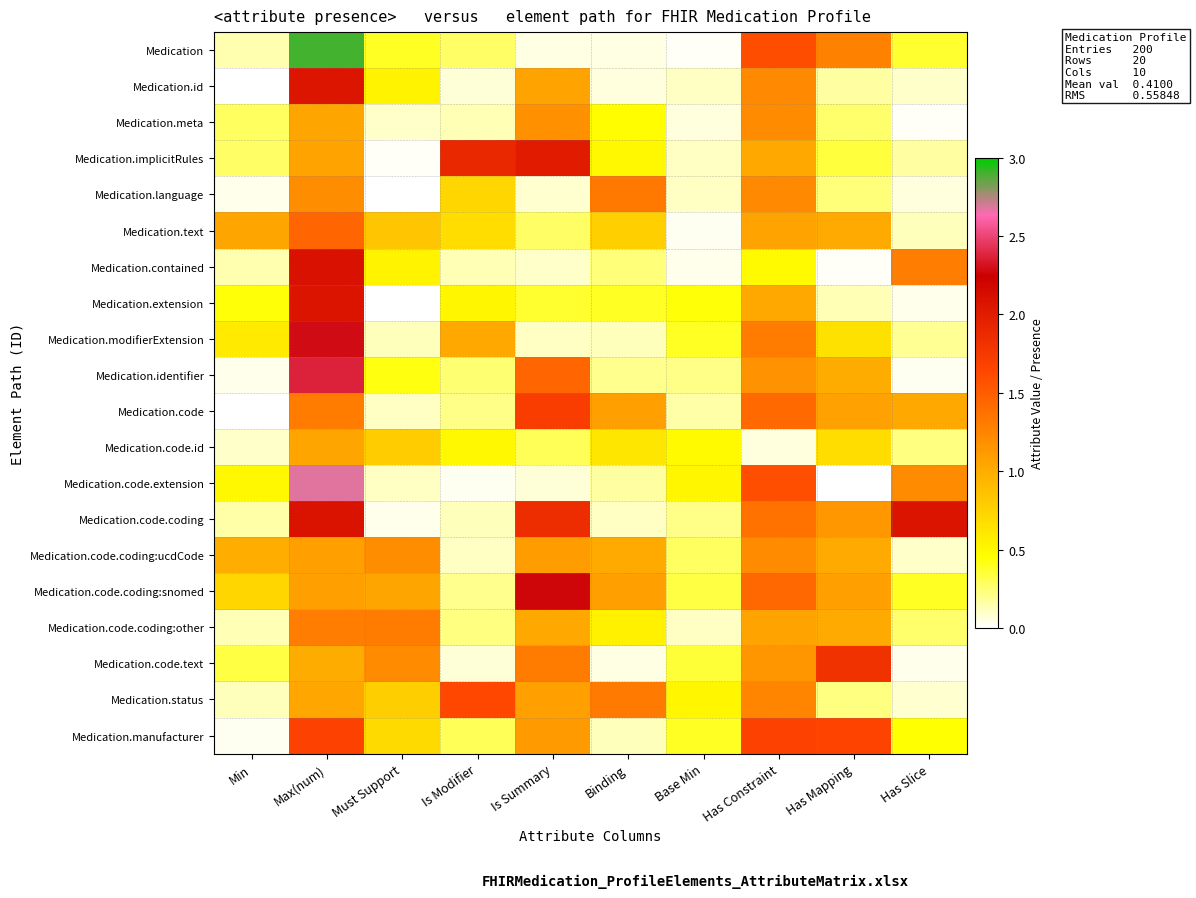

Reading left to right, list all the values displayed in this chart.

Medication: Min=0.1	Max(num)=2.9	Must Support=0.4	Is Modifier=0.3	Is Summary=0.1	Binding=0.1	Base Min=0.0	Has Constraint=1.6	Has Mapping=1.3	Has Slice=0.4
Medication.id: Min=0.0	Max(num)=2.1	Must Support=0.5	Is Modifier=0.1	Is Summary=1.1	Binding=0.1	Base Min=0.1	Has Constraint=1.2	Has Mapping=0.2	Has Slice=0.1
Medication.meta: Min=0.3	Max(num)=1.0	Must Support=0.1	Is Modifier=0.1	Is Summary=1.2	Binding=0.5	Base Min=0.1	Has Constraint=1.2	Has Mapping=0.3	Has Slice=0.0
Medication.implicitRules: Min=0.3	Max(num)=1.1	Must Support=0.0	Is Modifier=1.9	Is Summary=2.0	Binding=0.5	Base Min=0.1	Has Constraint=1.0	Has Mapping=0.3	Has Slice=0.2
Medication.language: Min=0.0	Max(num)=1.2	Must Support=0.0	Is Modifier=0.7	Is Summary=0.1	Binding=1.3	Base Min=0.1	Has Constraint=1.2	Has Mapping=0.2	Has Slice=0.1
Medication.text: Min=1.0	Max(num)=1.4	Must Support=0.8	Is Modifier=0.7	Is Summary=0.3	Binding=0.8	Base Min=0.0	Has Constraint=1.1	Has Mapping=1.0	Has Slice=0.1
Medication.contained: Min=0.1	Max(num)=2.1	Must Support=0.5	Is Modifier=0.1	Is Summary=0.1	Binding=0.2	Base Min=0.0	Has Constraint=0.5	Has Mapping=0.0	Has Slice=1.3
Medication.extension: Min=0.4	Max(num)=2.1	Must Support=0.0	Is Modifier=0.5	Is Summary=0.4	Binding=0.4	Base Min=0.4	Has Constraint=1.0	Has Mapping=0.1	Has Slice=0.0
Medication.modifierExtension: Min=0.6	Max(num)=2.3	Must Support=0.1	Is Modifier=1.0	Is Summary=0.1	Binding=0.1	Base Min=0.4	Has Constraint=1.3	Has Mapping=0.7	Has Slice=0.2
Medication.identifier: Min=0.0	Max(num)=2.4	Must Support=0.4	Is Modifier=0.2	Is Summary=1.4	Binding=0.2	Base Min=0.2	Has Constraint=1.2	Has Mapping=1.0	Has Slice=0.0
Medication.code: Min=0.0	Max(num)=1.3	Must Support=0.1	Is Modifier=0.2	Is Summary=1.7	Binding=1.1	Base Min=0.2	Has Constraint=1.4	Has Mapping=1.1	Has Slice=1.0
Medication.code.id: Min=0.1	Max(num)=1.1	Must Support=0.8	Is Modifier=0.5	Is Summary=0.3	Binding=0.6	Base Min=0.5	Has Constraint=0.1	Has Mapping=0.7	Has Slice=0.2
Medication.code.extension: Min=0.5	Max(num)=2.7	Must Support=0.1	Is Modifier=0.0	Is Summary=0.1	Binding=0.2	Base Min=0.5	Has Constraint=1.6	Has Mapping=0.0	Has Slice=1.2
Medication.code.coding: Min=0.2	Max(num)=2.1	Must Support=0.0	Is Modifier=0.1	Is Summary=1.9	Binding=0.1	Base Min=0.2	Has Constraint=1.4	Has Mapping=1.1	Has Slice=2.1
Medication.code.coding:ucdCode: Min=1.0	Max(num)=1.1	Must Support=1.2	Is Modifier=0.1	Is Summary=1.1	Binding=1.0	Base Min=0.3	Has Constraint=1.2	Has Mapping=1.0	Has Slice=0.1
Medication.code.coding:snomed: Min=0.7	Max(num)=1.1	Must Support=1.0	Is Modifier=0.2	Is Summary=2.3	Binding=1.1	Base Min=0.3	Has Constraint=1.4	Has Mapping=1.1	Has Slice=0.4
Medication.code.coding:other: Min=0.1	Max(num)=1.3	Must Support=1.3	Is Modifier=0.2	Is Summary=1.0	Binding=0.5	Base Min=0.1	Has Constraint=1.1	Has Mapping=1.0	Has Slice=0.3
Medication.code.text: Min=0.3	Max(num)=1.0	Must Support=1.2	Is Modifier=0.1	Is Summary=1.3	Binding=0.1	Base Min=0.4	Has Constraint=1.1	Has Mapping=1.8	Has Slice=0.0
Medication.status: Min=0.1	Max(num)=1.0	Must Support=0.8	Is Modifier=1.6	Is Summary=1.1	Binding=1.3	Base Min=0.5	Has Constraint=1.2	Has Mapping=0.2	Has Slice=0.1
Medication.manufacturer: Min=0.0	Max(num)=1.7	Must Support=0.7	Is Modifier=0.3	Is Summary=1.1	Binding=0.1	Base Min=0.4	Has Constraint=1.7	Has Mapping=1.7	Has Slice=0.5